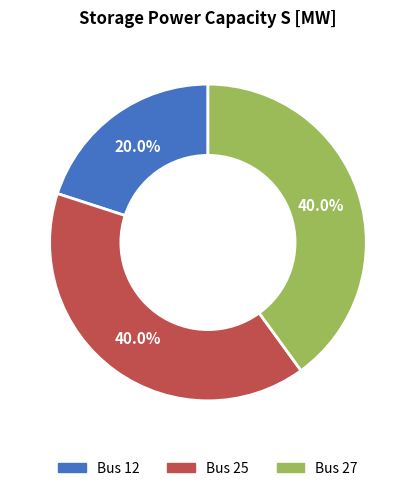

Does any single category account for the majority?

No